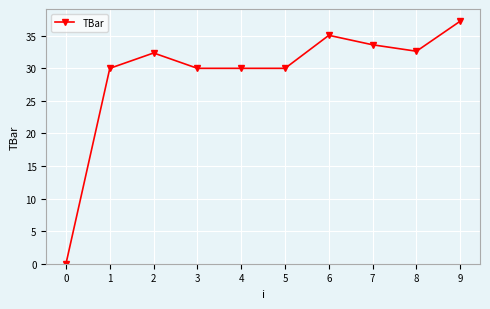

Reading left to right, transcribe all the data shown in this chart.

0=0.0	1=30.0	2=32.4	3=30.0	4=30.0	5=30.0	6=35.1	7=33.6	8=32.6	9=37.2